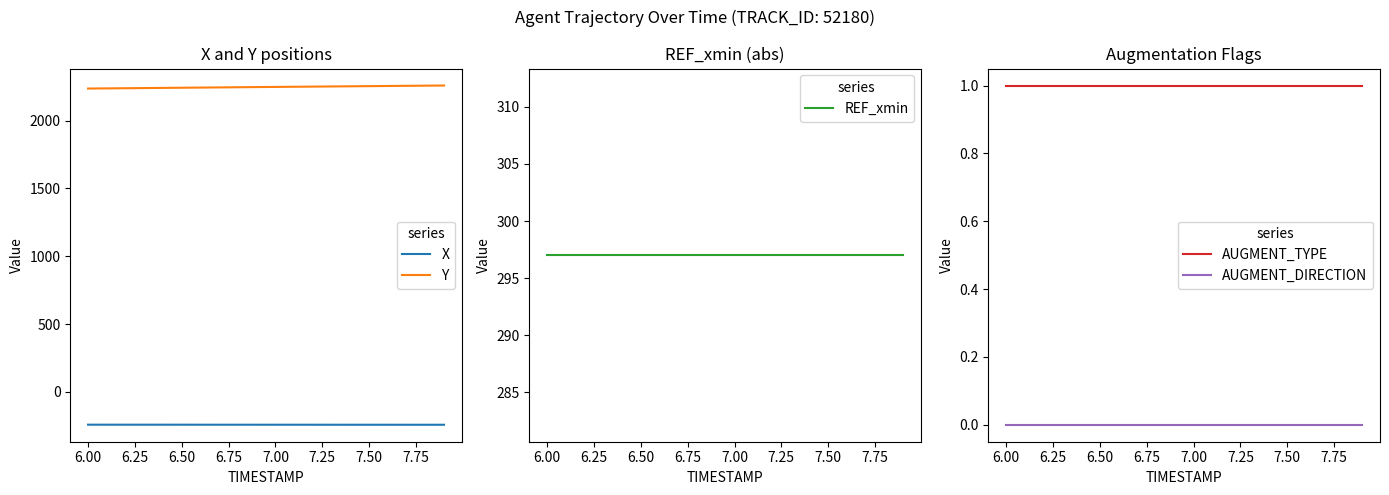

What is the minimum value for X?

-242.1